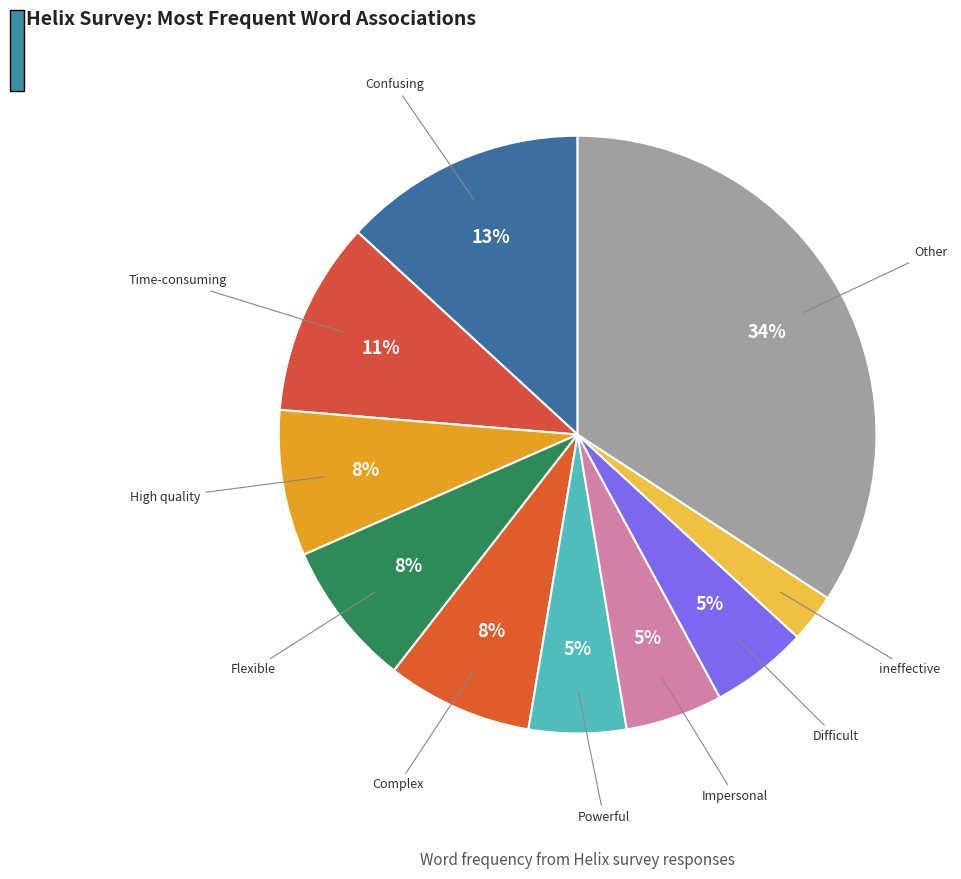

How many segments does this pie chart have?

10